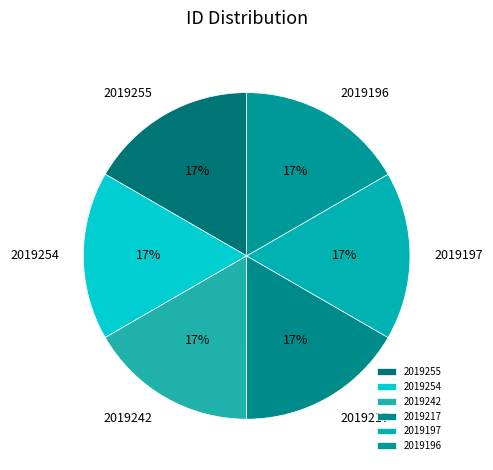

The 2019254 slice represents 17% of the pie. True or false?

True